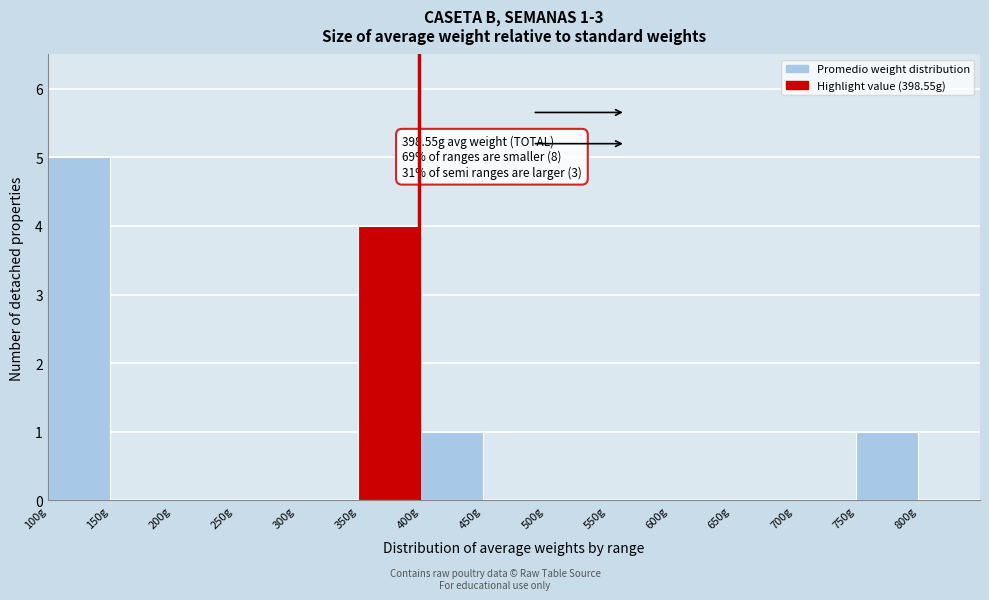

Over which range of the x-axis is the bar tallest?

100 to 150